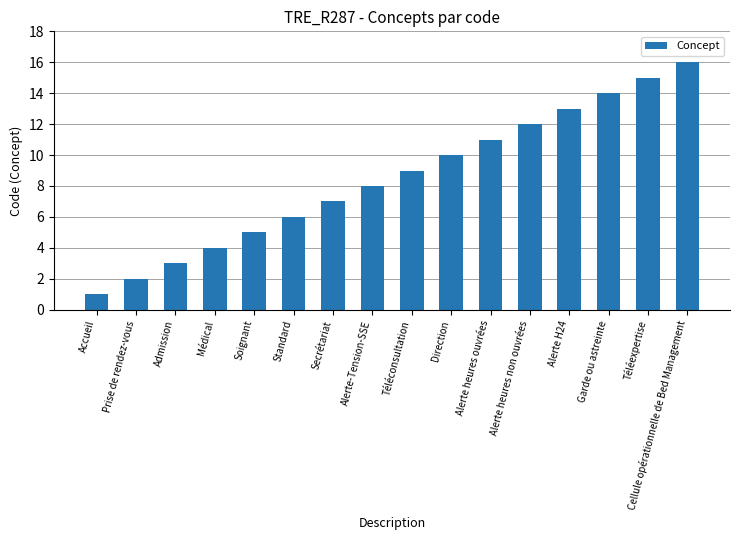

What value does the data have at Alerte heures non ouvrées, to the nearest 10?

10